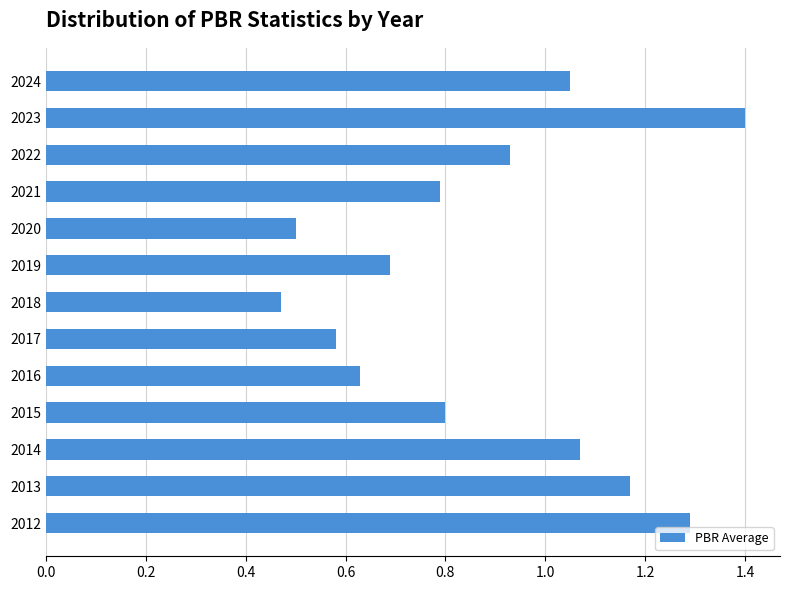

Which label corresponds to the largest value in the chart?

2023